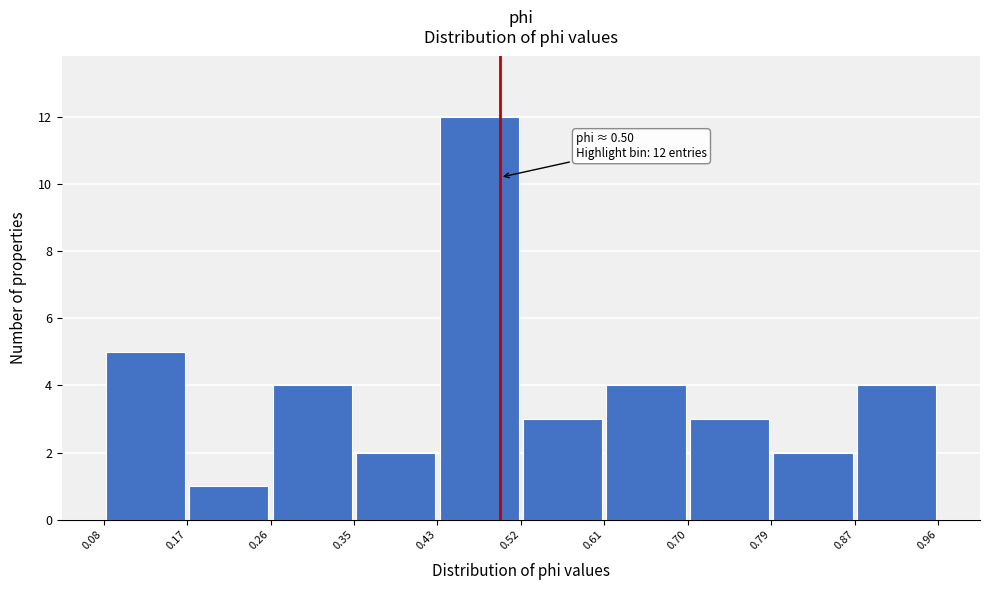

Over which range of the x-axis is the bar tallest?

0.43 to 0.52